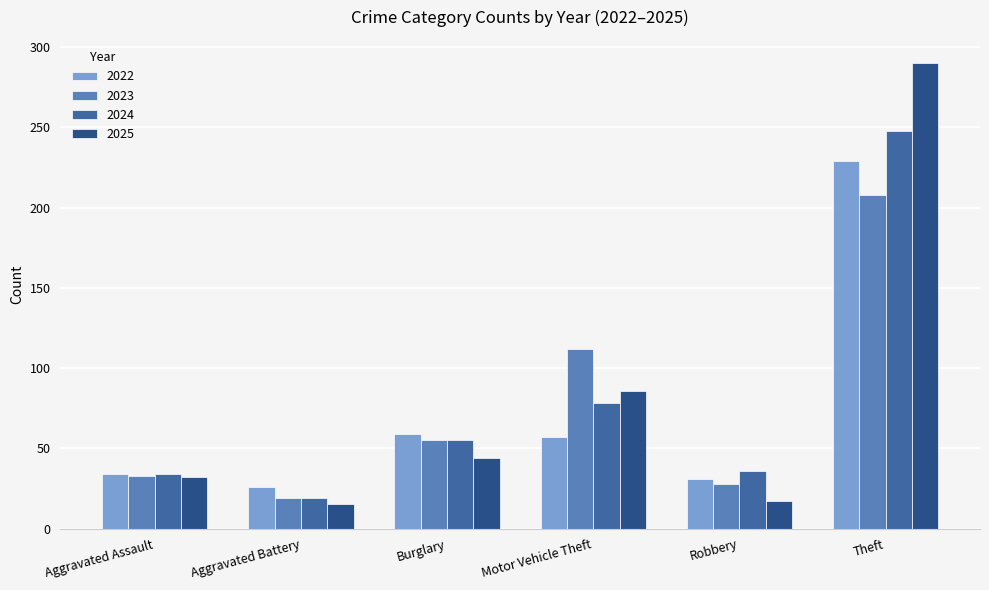

Reading right to left, transcribe all the data shown in this chart.

2022: Theft=229	Robbery=31	Motor Vehicle Theft=57	Burglary=59	Aggravated Battery=26	Aggravated Assault=34
2023: Theft=208	Robbery=28	Motor Vehicle Theft=112	Burglary=55	Aggravated Battery=19	Aggravated Assault=33
2024: Theft=248	Robbery=36	Motor Vehicle Theft=78	Burglary=55	Aggravated Battery=19	Aggravated Assault=34
2025: Theft=290	Robbery=17	Motor Vehicle Theft=86	Burglary=44	Aggravated Battery=15	Aggravated Assault=32